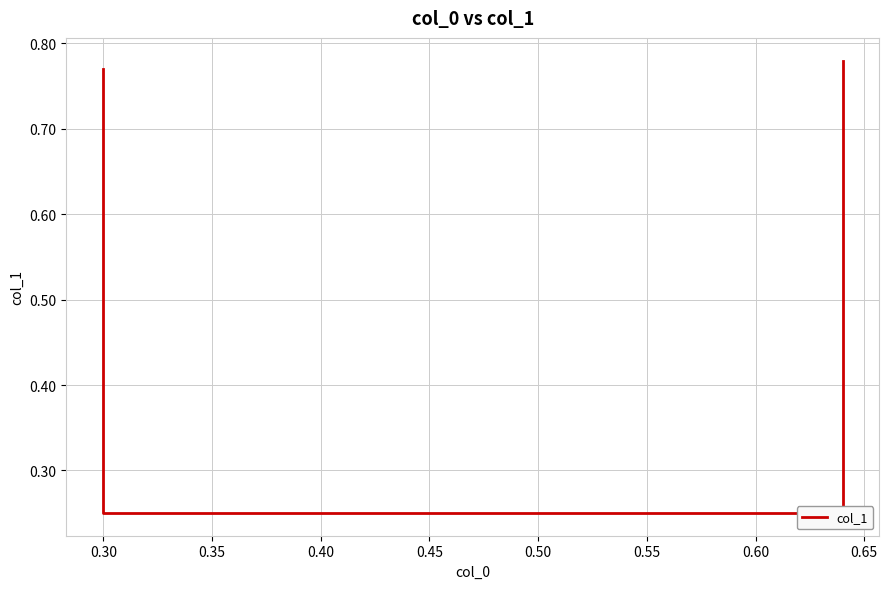

What is the sum of the values at 0.35 and 0.30?

0.5